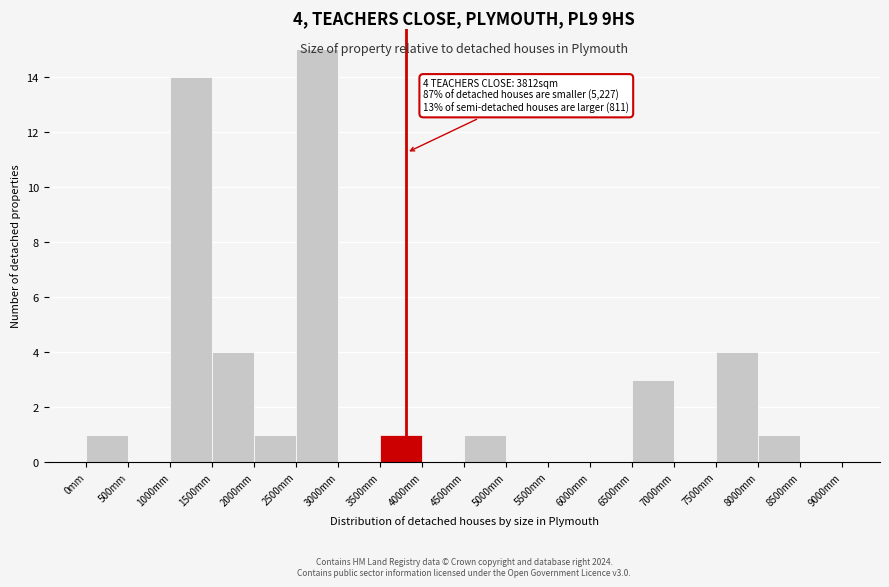

Over which range of the x-axis is the bar tallest?

2500 to 3000